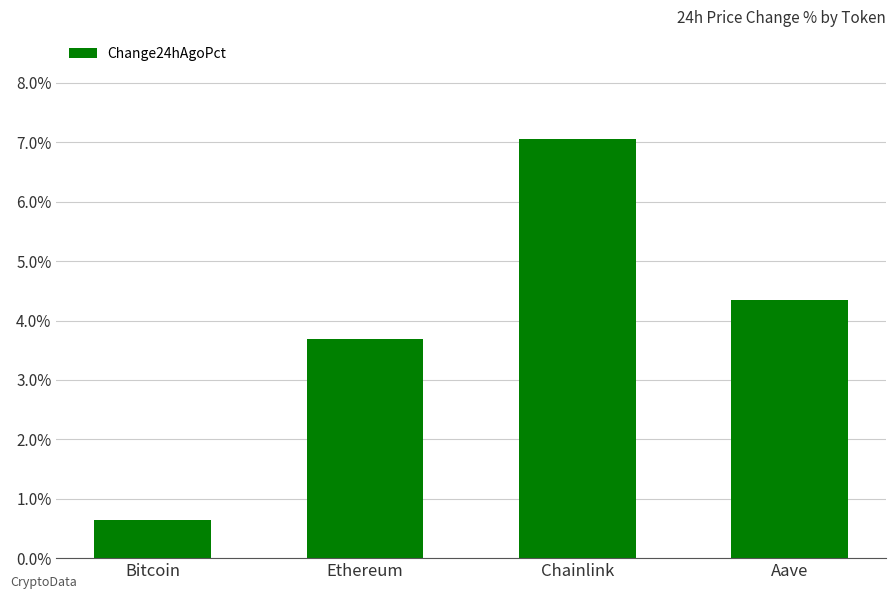

Count the number of categories in the chart.

4